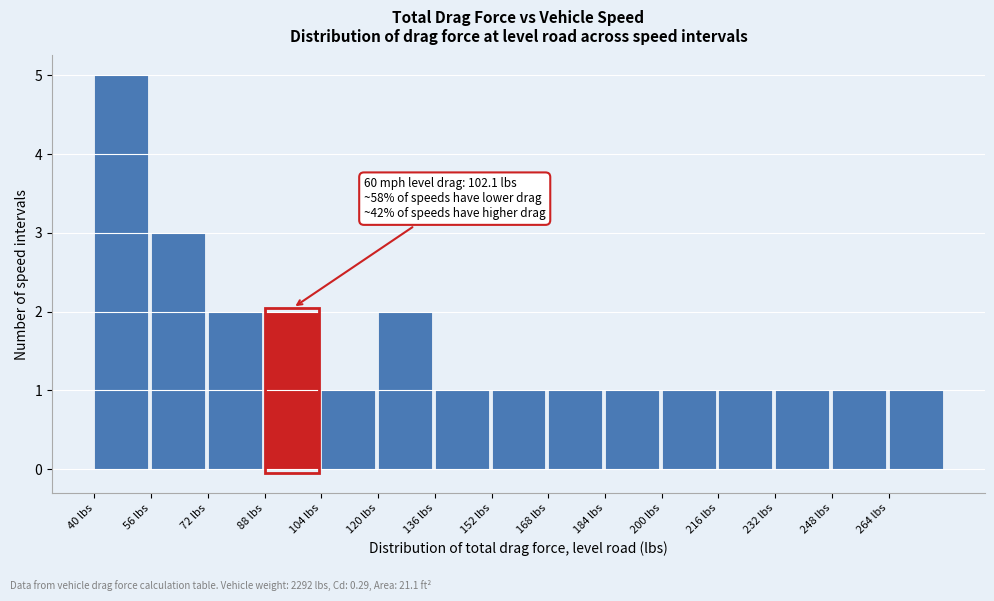

Which range on the x-axis has the tallest bar?

40 to 56